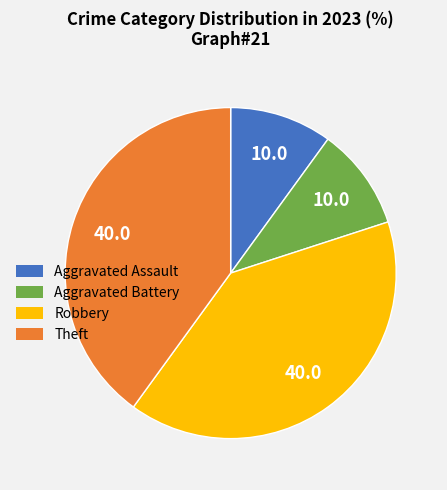

What is the ratio of the value at Theft to the value at Aggravated Battery?

4.0